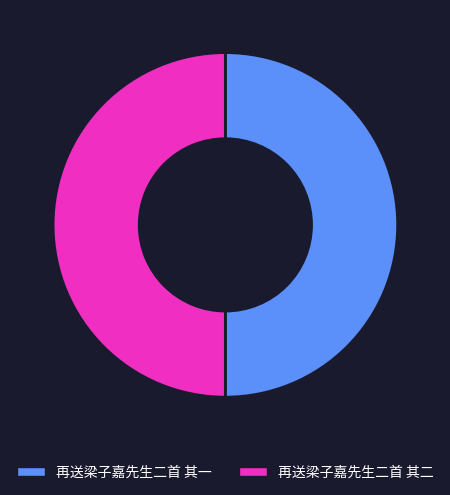

Is the sum of 再送梁子嘉先生二首 其二 and 再送梁子嘉先生二首 其一 greater than half?

Yes